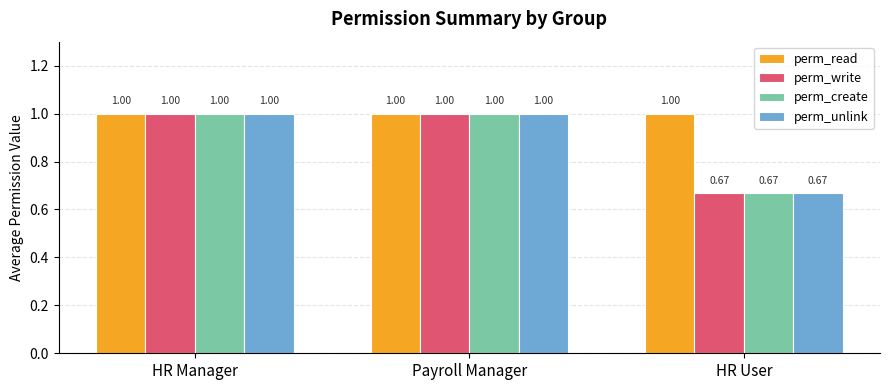

How many bars are there in each group?

4